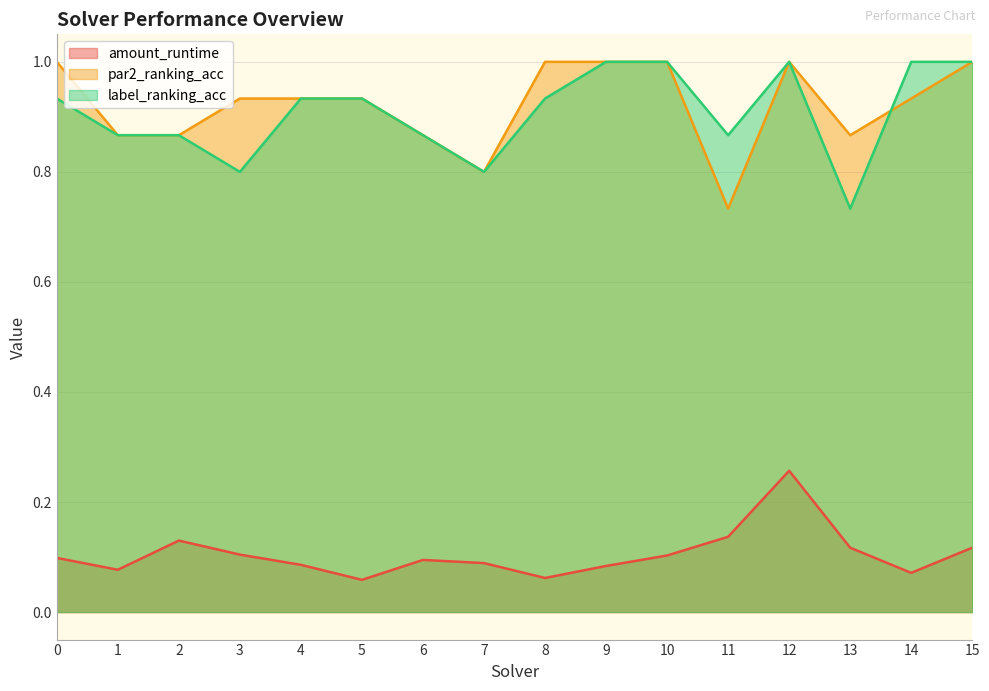

What is the difference between the maximum and minimum values in the label_ranking_acc series?

0.3